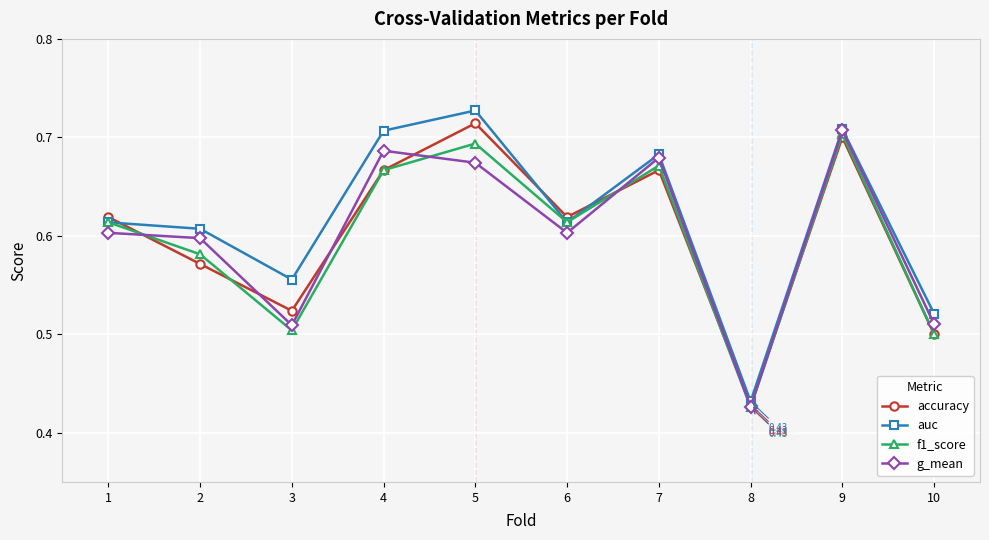

How many data points does each series have?

10